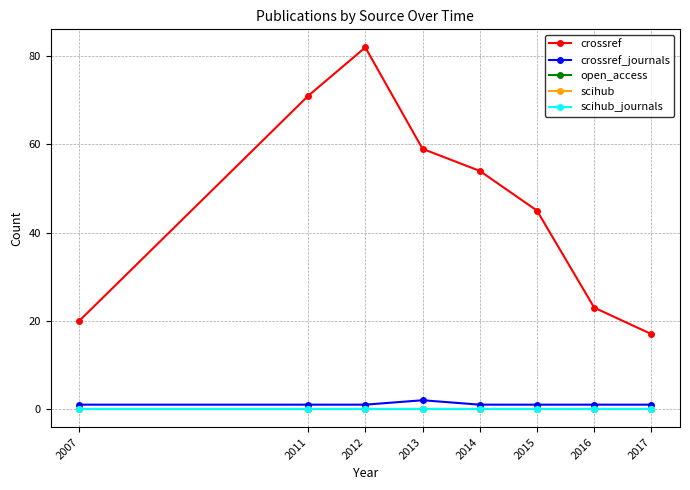

What is the spread (max minus min) of values at 2011?

71